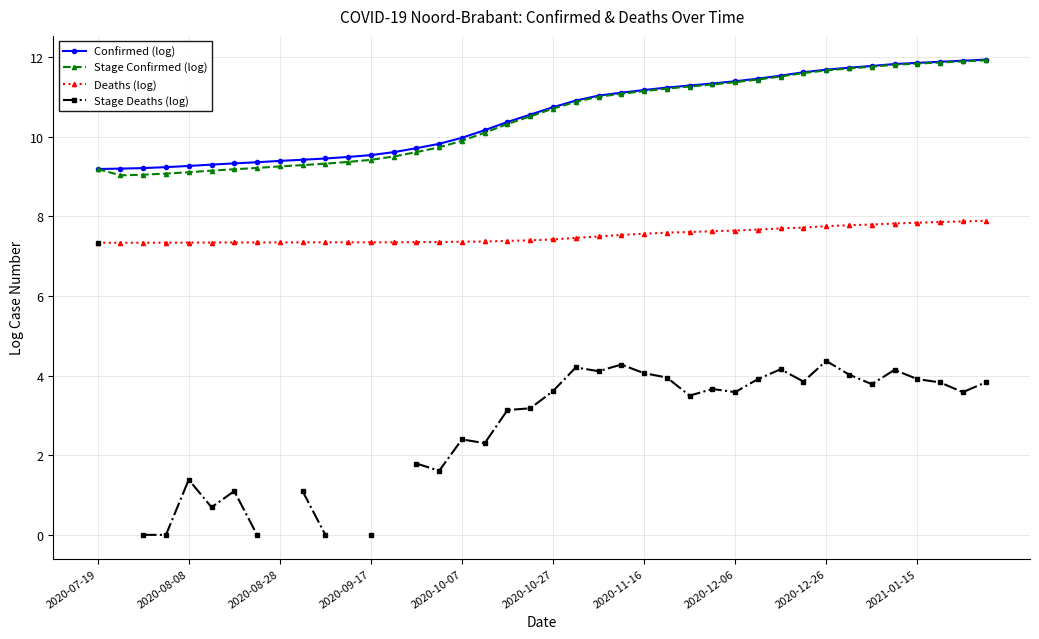

True or false: Stage Deaths (log) has a value of 3.5 at 26.

True